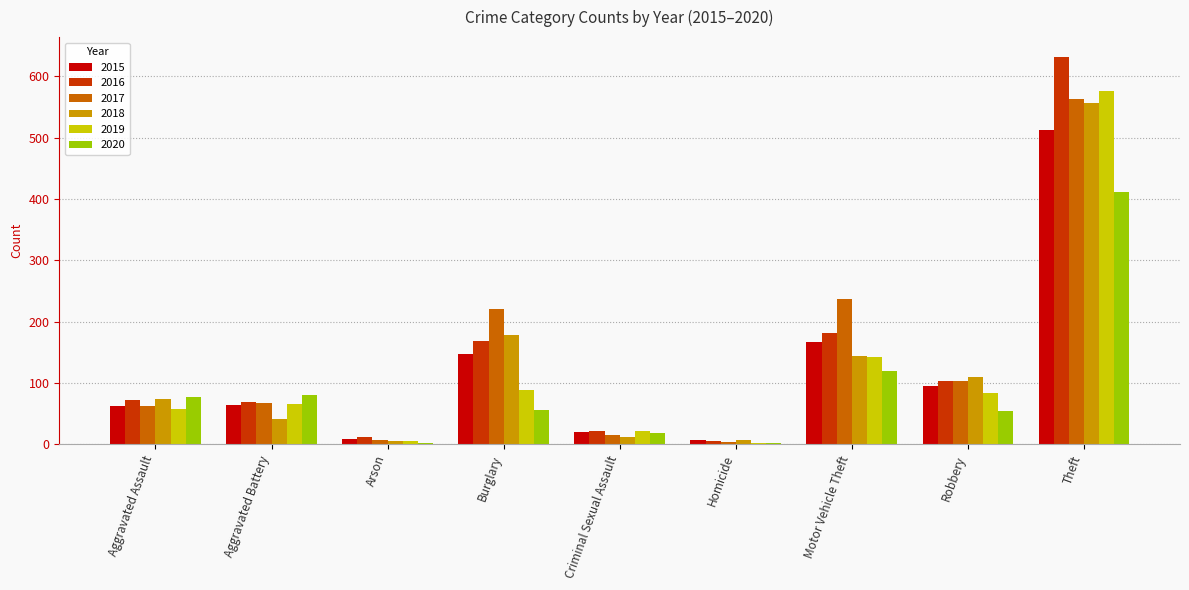

At how many categories does at least one series exceed 542?

1